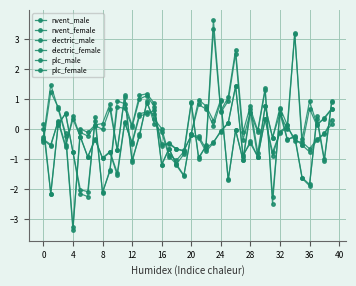

What is the average value of the nvent_female series?

-0.3